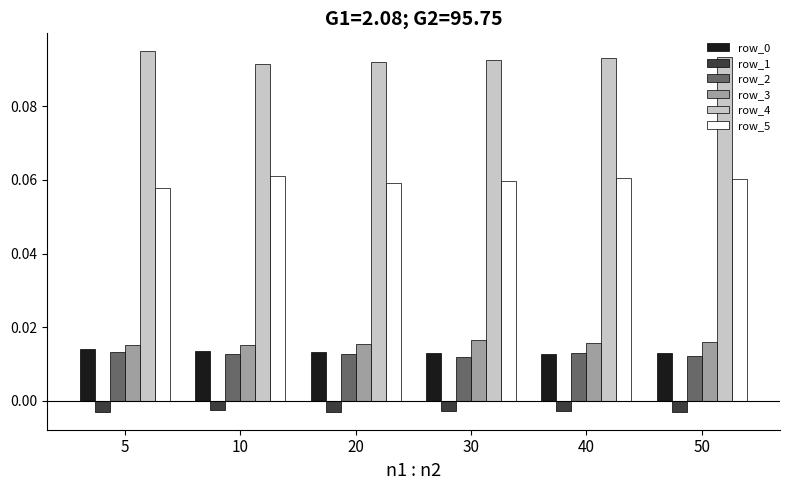

How many row_4 values are between 0 and 1?

6